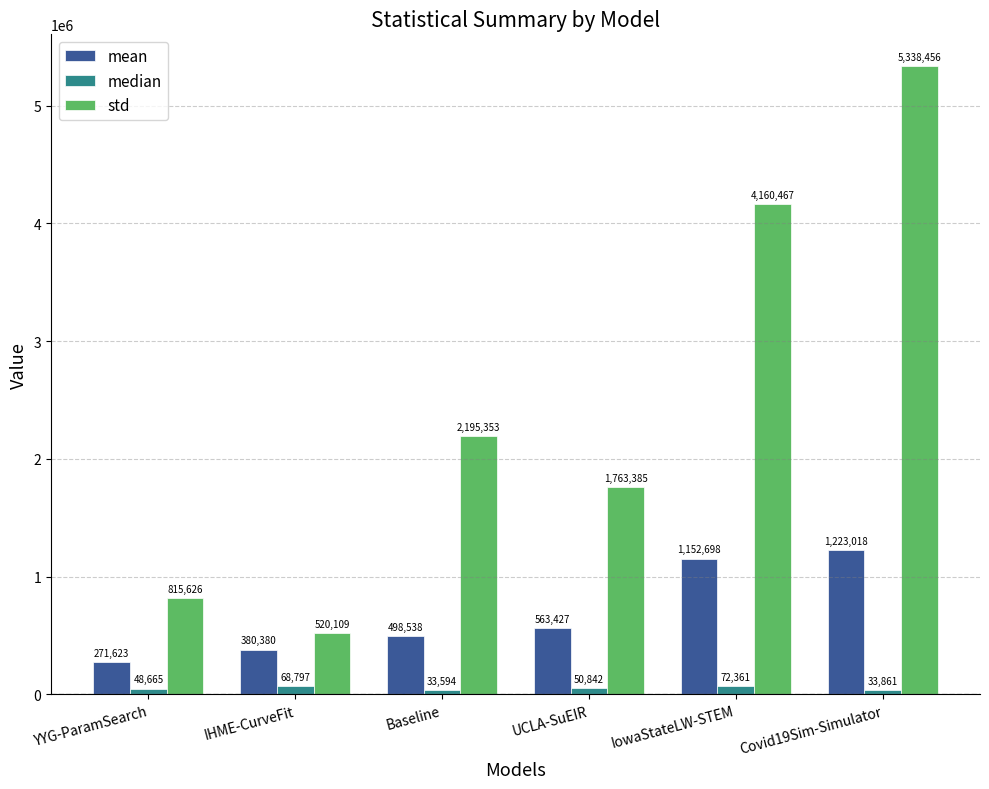

At which category is the sum across all series the highest?

Covid19Sim-Simulator